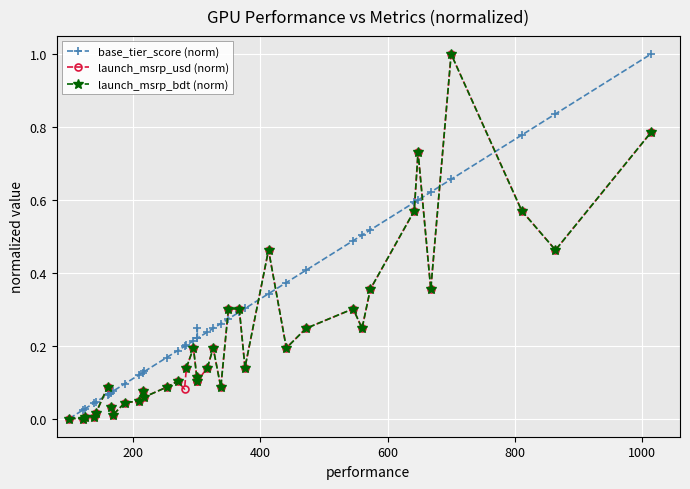

Count the number of categories in the chart.

40